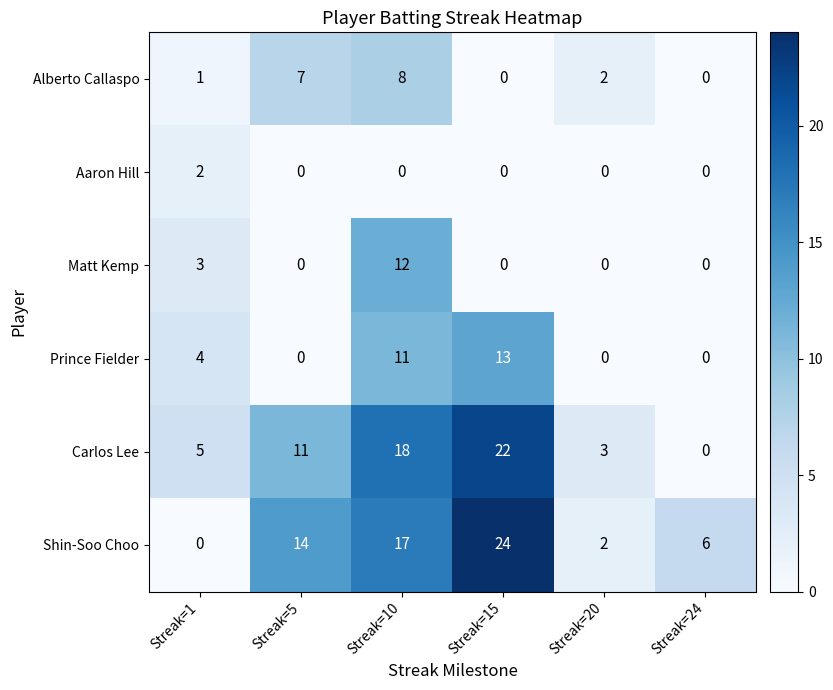

Count the number of data series in this chart.

6